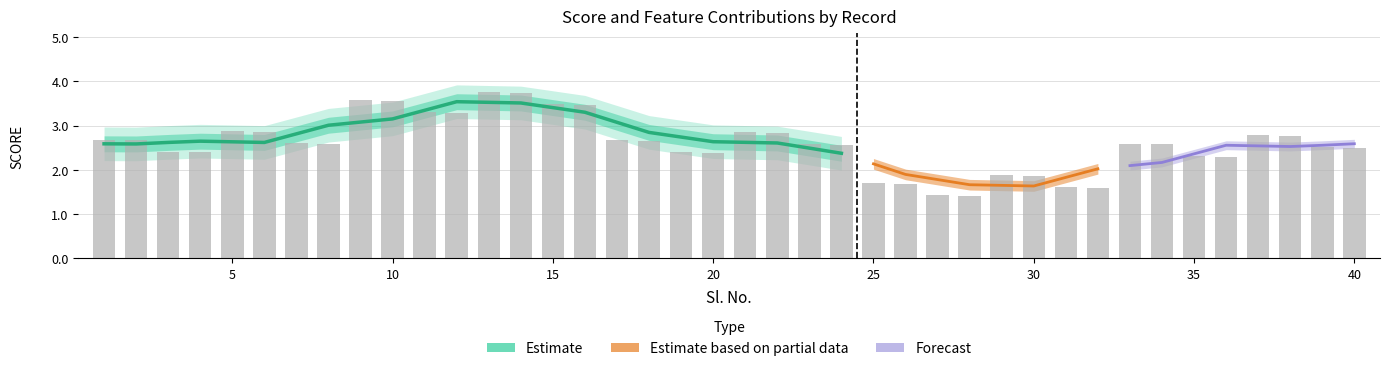

The value of ECG-0 at 33 is 0.1. True or false?

False